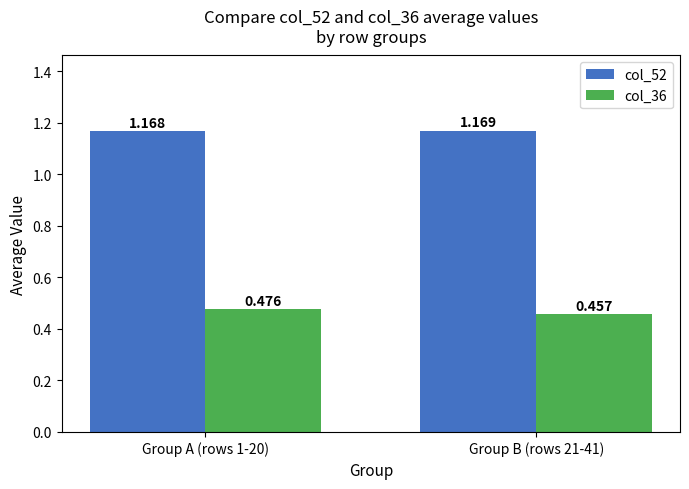

List the series in order of their overall mean, lowest first.

col_36, col_52